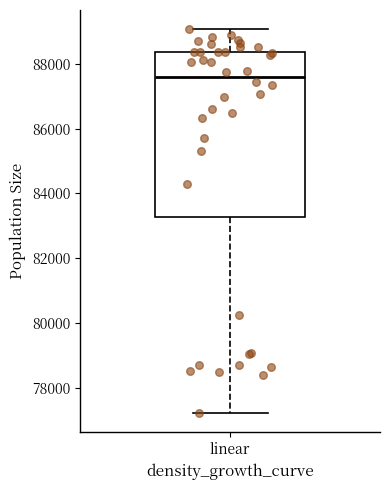

Where does the upper whisker of the box for linear end on the y-axis? The values are not printed on the chart, so give them approximately, as read against the axis.

89000